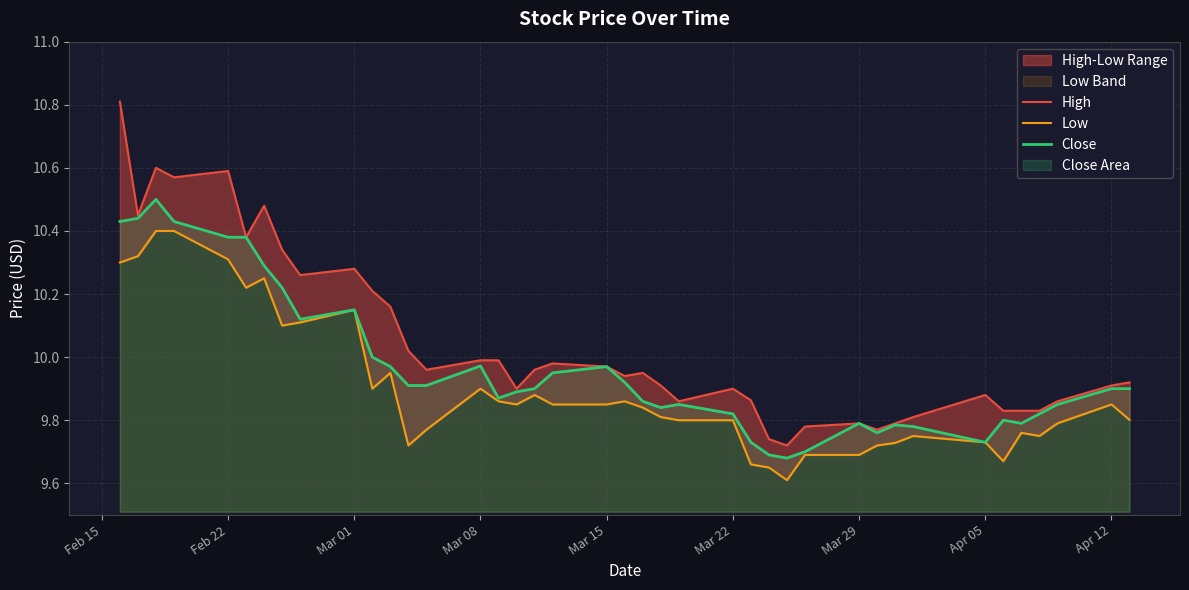

True or false: High and Close cross at least once.

False